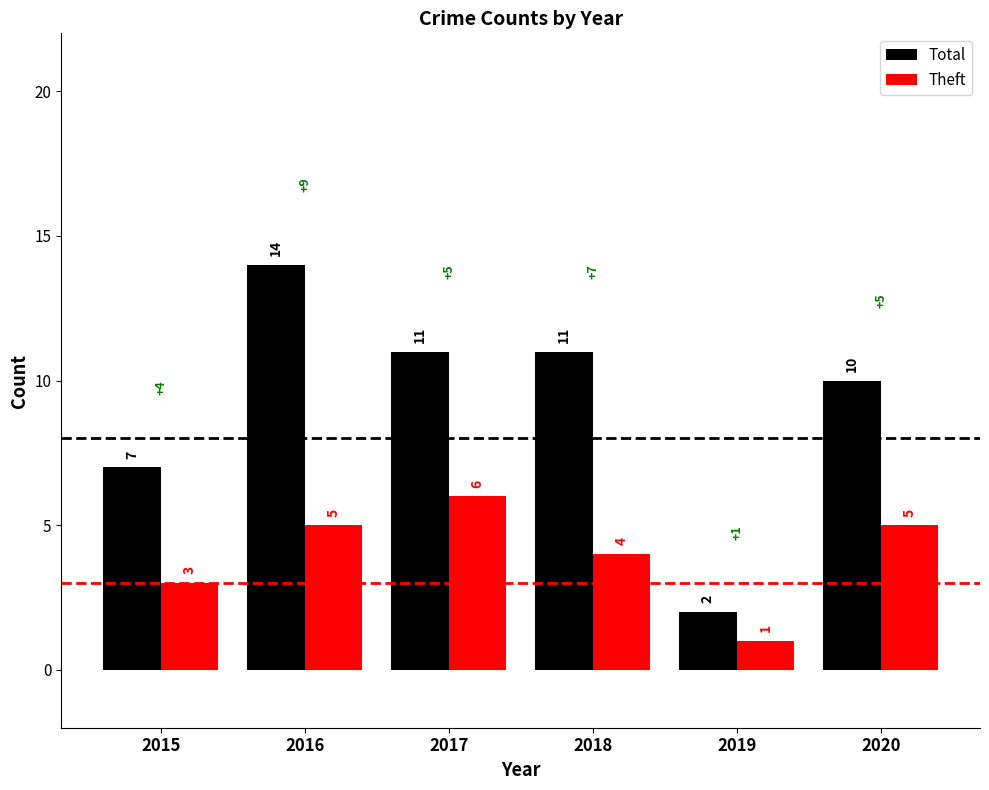

Reading left to right, list all the values displayed in this chart.

Total: 7	14	11	11	2	10
Theft: 3	5	6	4	1	5